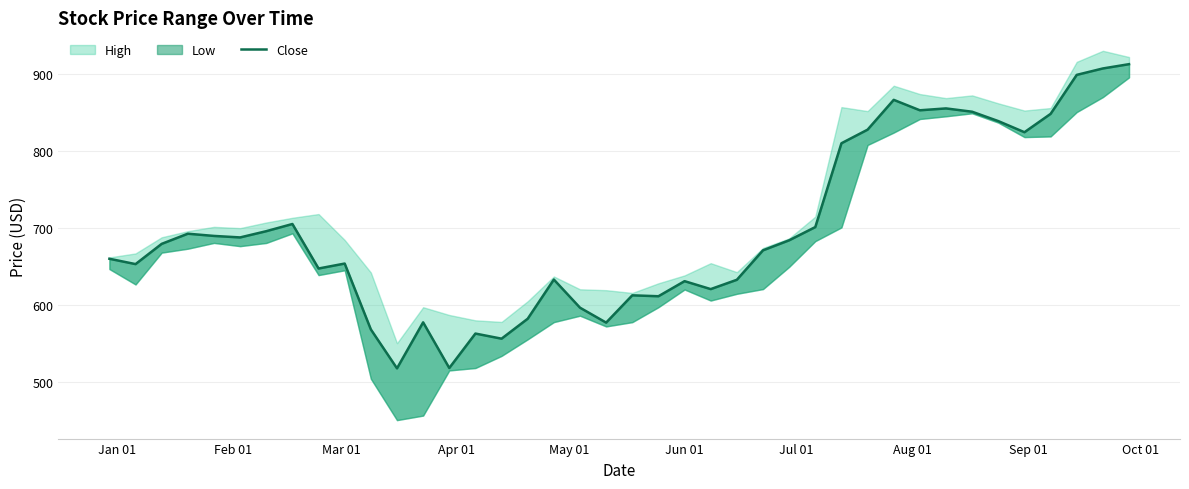

What is the difference between the second highest and second lowest values?

388.9